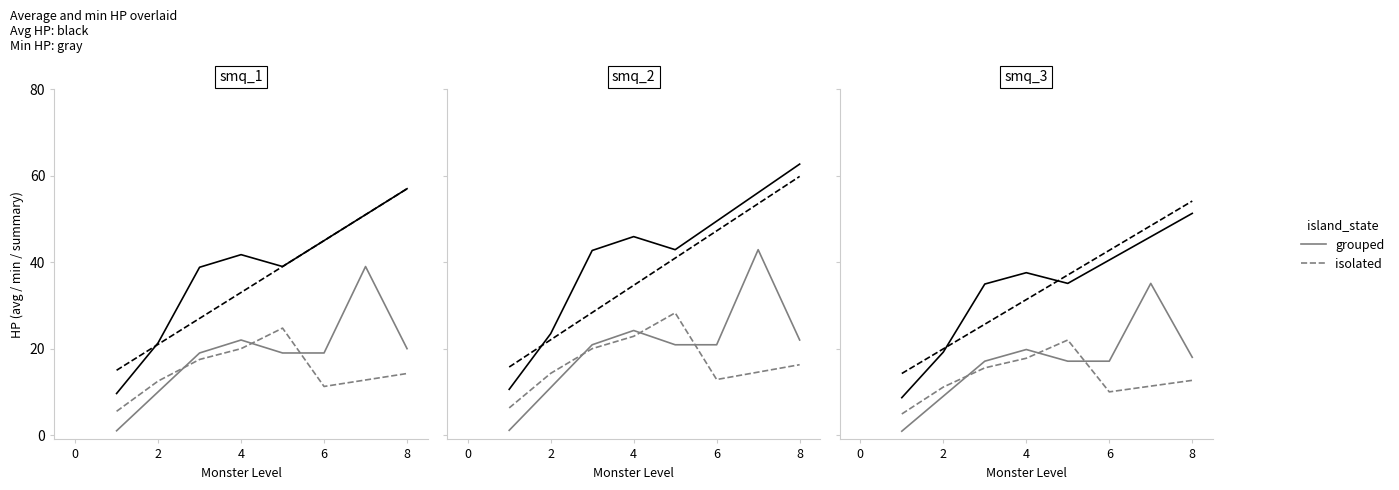

True or false: isolated (gray) and isolated intersect in this chart.

False